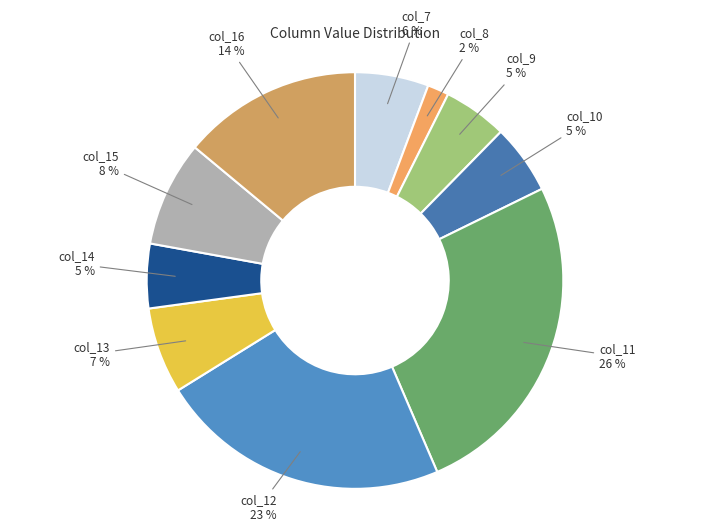

Count the number of slices in the pie.

10